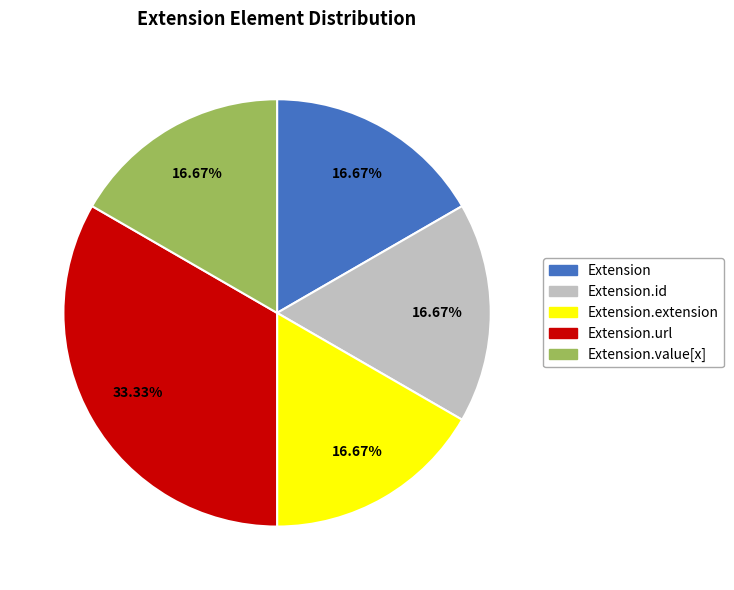

Does any single category account for the majority?

No